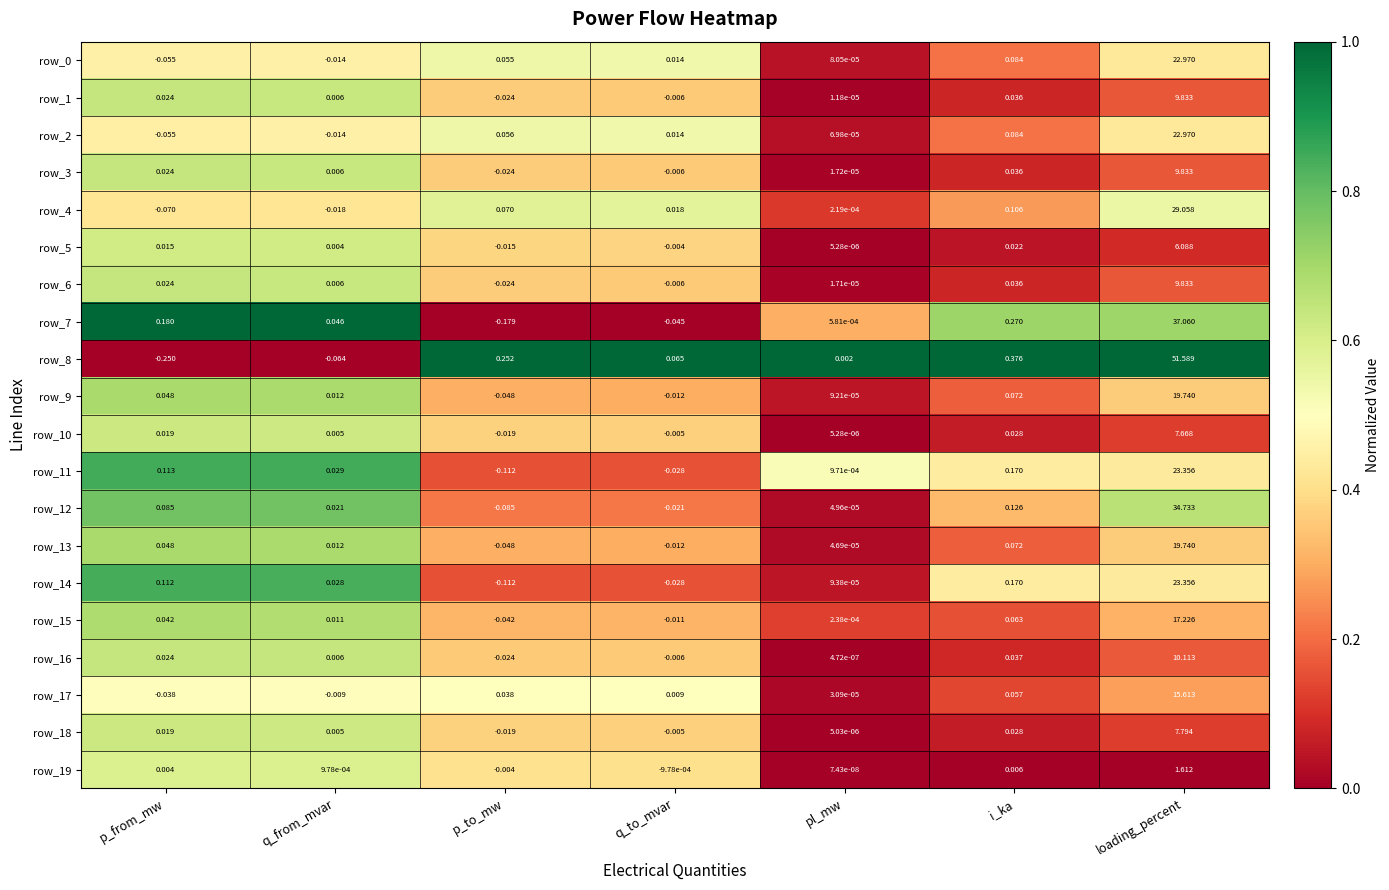

At which label is row_14 closest to 11?

i_ka